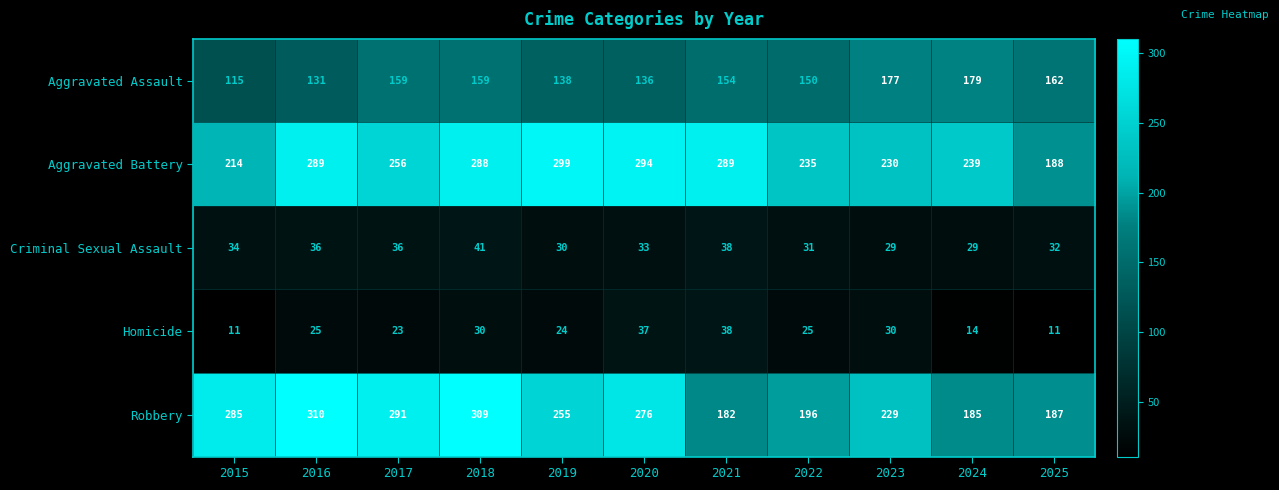

The value of Homicide at 2023 is 44. True or false?

False